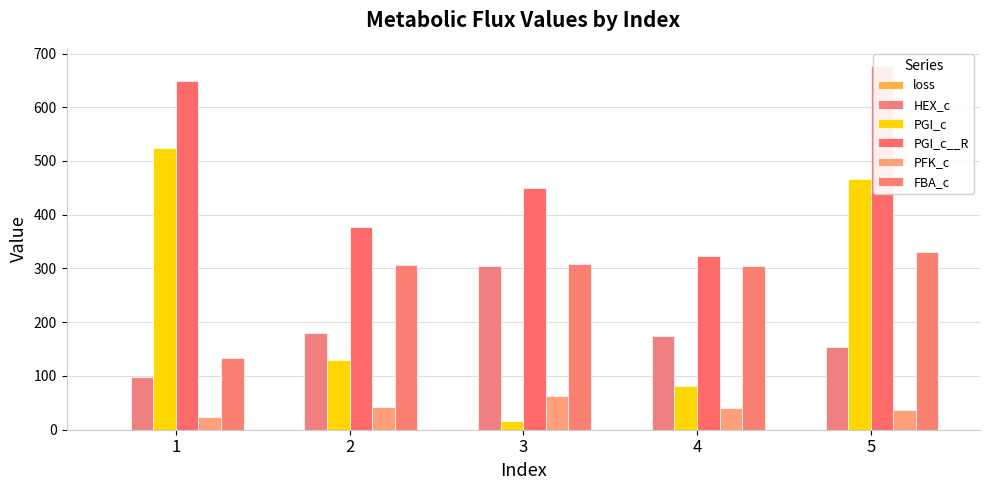

What is the difference between the HEX_c values at 4 and 3?

129.7